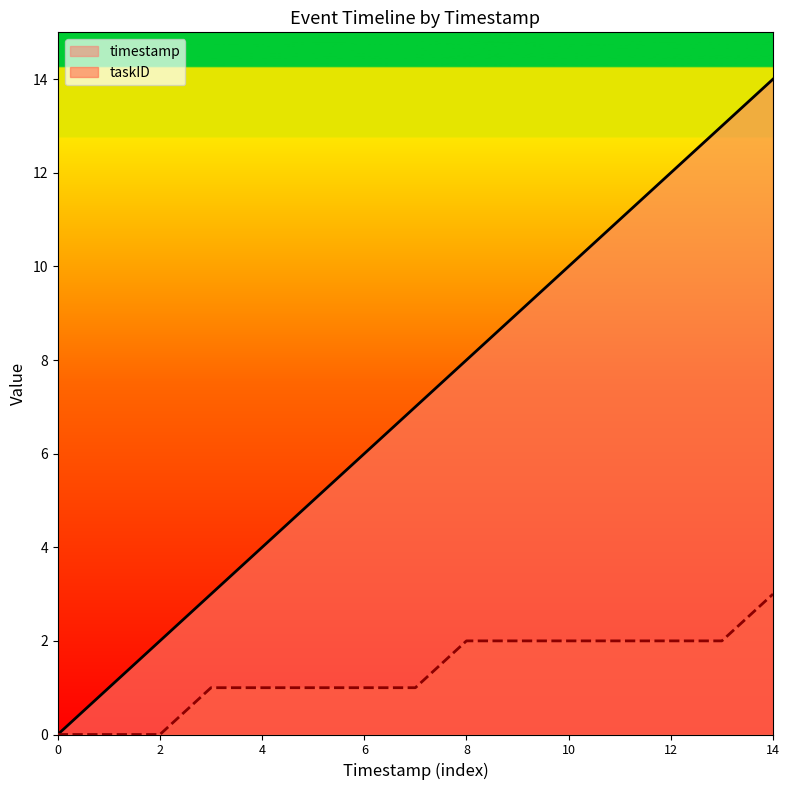

Count the taskID values in the range 1 to 2.

11